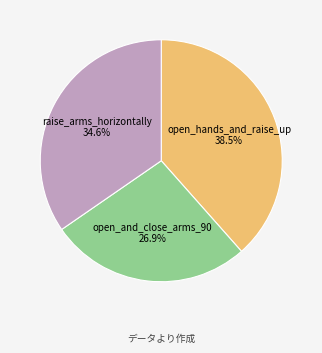

Rank the categories by value from lowest to highest.

open_and_close_arms_90, raise_arms_horizontally, open_hands_and_raise_up